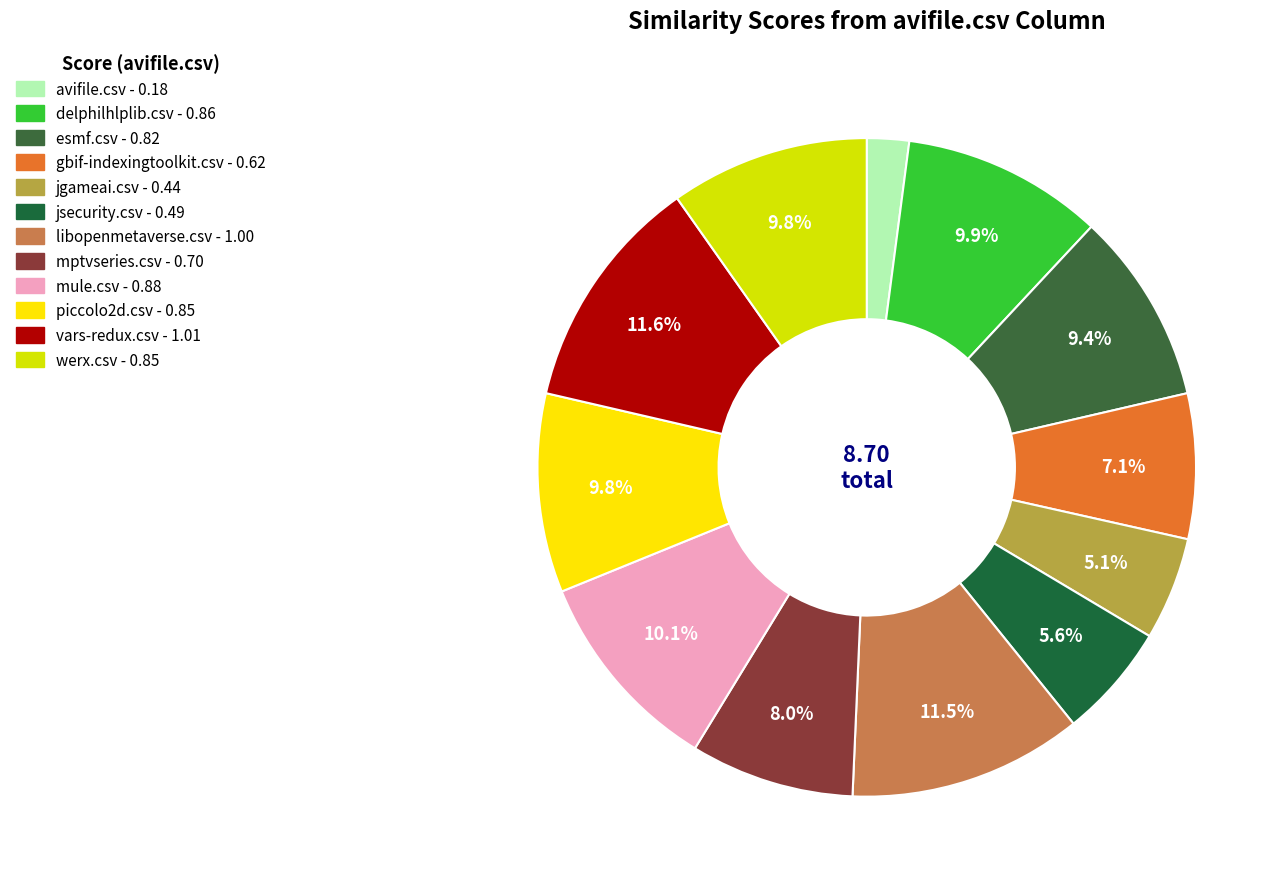

How many segments does this pie chart have?

12